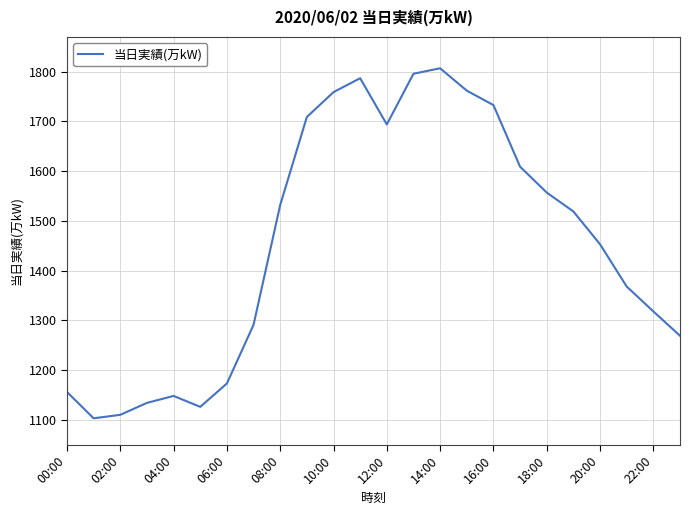

What is the greatest value displayed?

1807